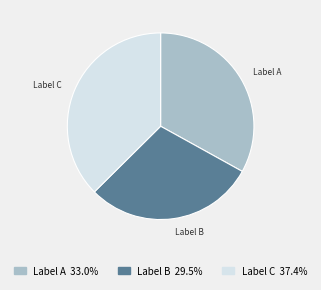

Which category has the smallest portion of the pie?

Label B